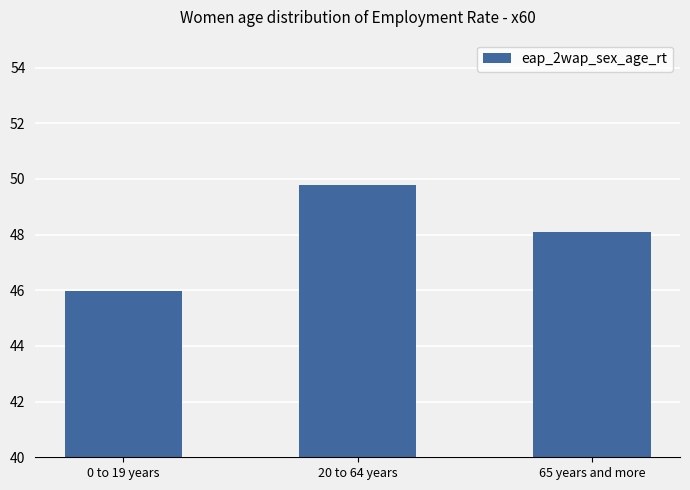

How many distinct data groups are displayed?

1